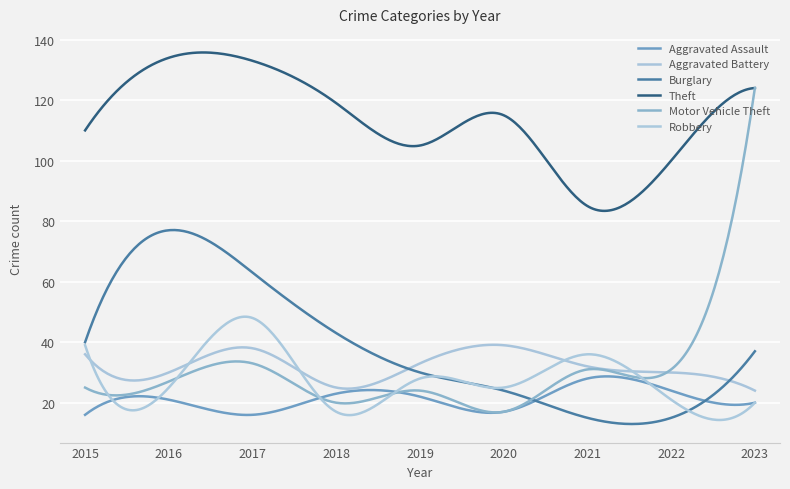

Rank the categories by Burglary value from lowest to highest.

2021, 2022, 2020, 2019, 2023, 2015, 2018, 2017, 2016